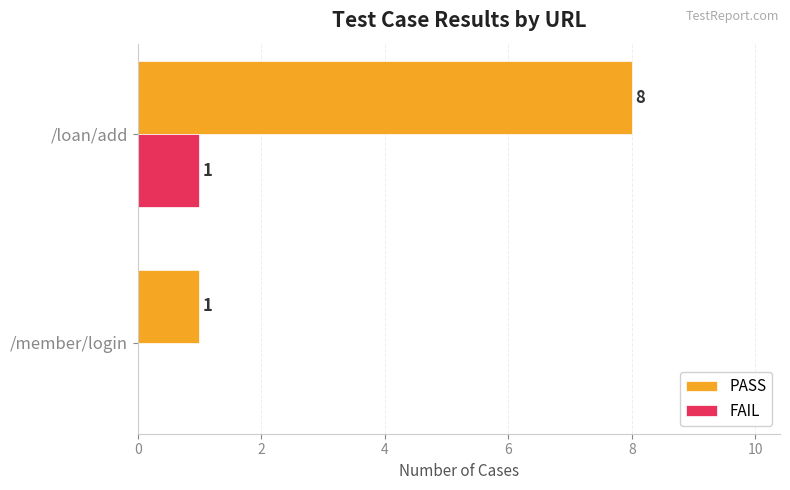

At which category is the sum across all series the highest?

/loan/add